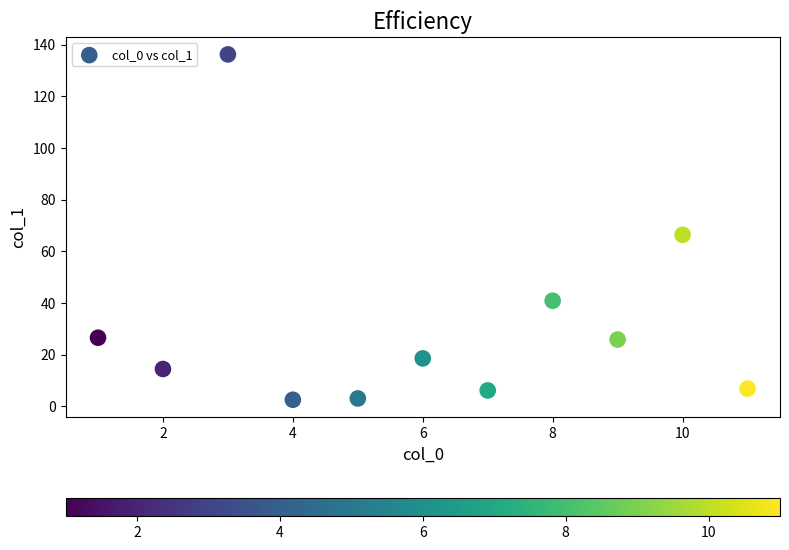

What is the range of X values (max minus min)?

10.0